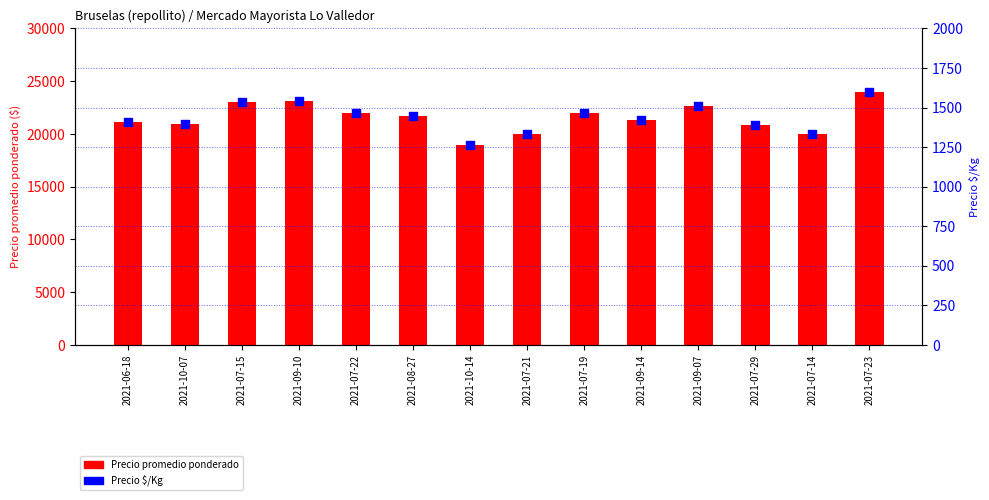

At which category is the sum across all series the highest?

2021-07-23